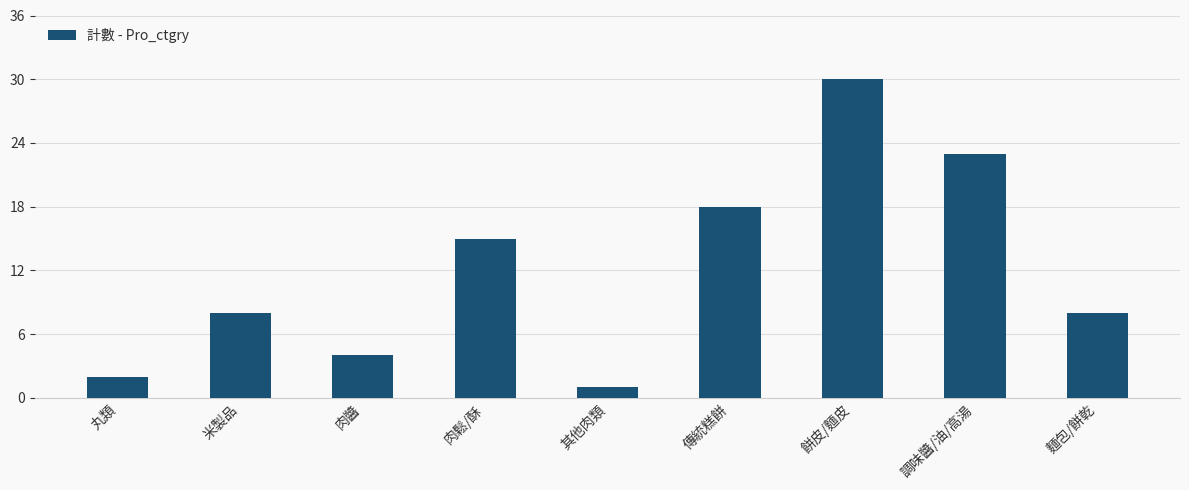

What is the value of the 3rd bar from the left?

4